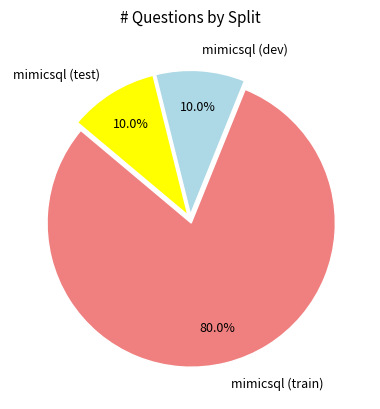

Approximately how many times larger is the value at mimicsql (train) compared to mimicsql (dev)?

8.0